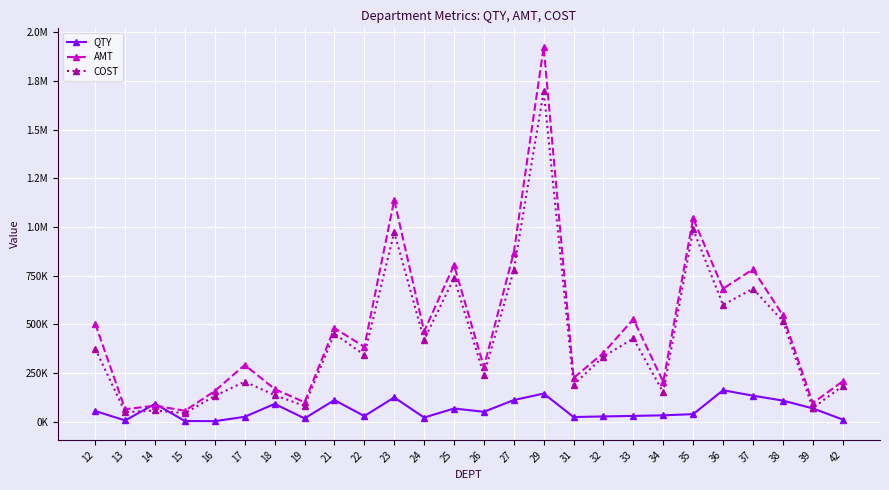

What are all the series names shown in the legend?

QTY, AMT, COST